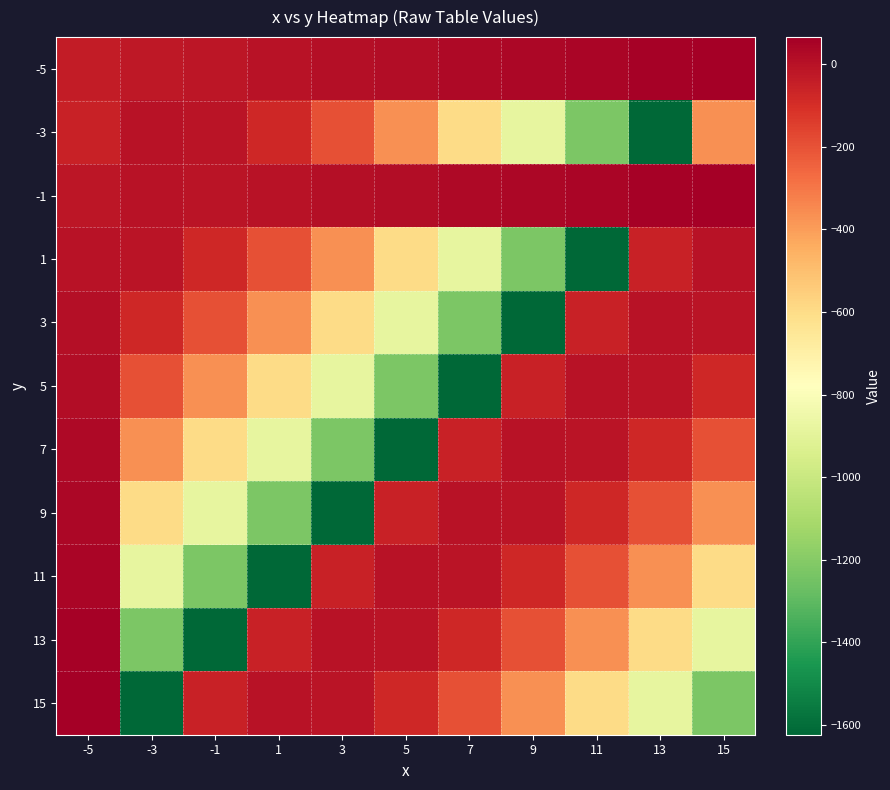

Between 7 and 5, which is larger?

7